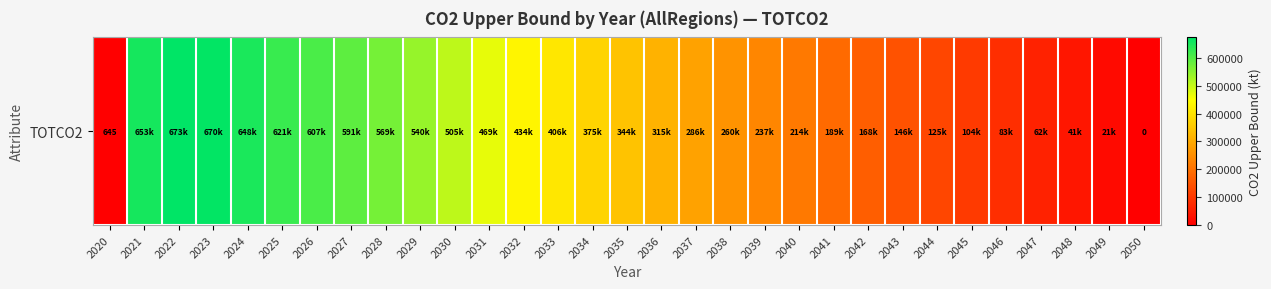

The value at 2029 is 539814.4. True or false?

True